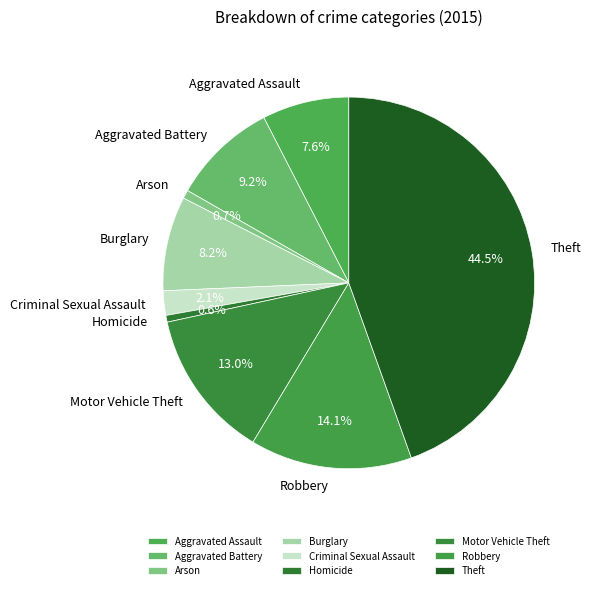

Is it true that Robbery is 2% of the pie?

False